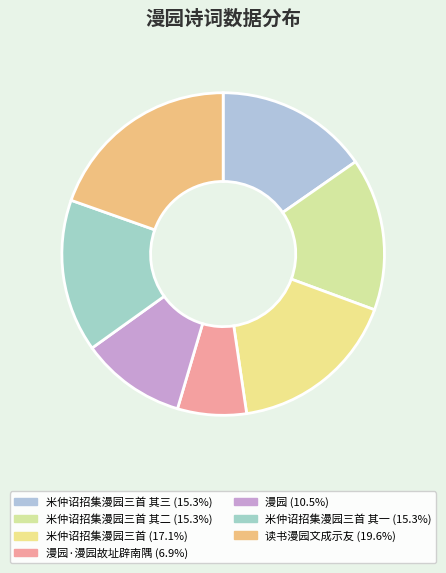

Rank the categories by value from highest to lowest.

读书漫园文成示友, 米仲诏招集漫园三首, 米仲诏招集漫园三首 其三, 米仲诏招集漫园三首 其二, 米仲诏招集漫园三首 其一, 漫园, 漫园·漫园故址辟南隅